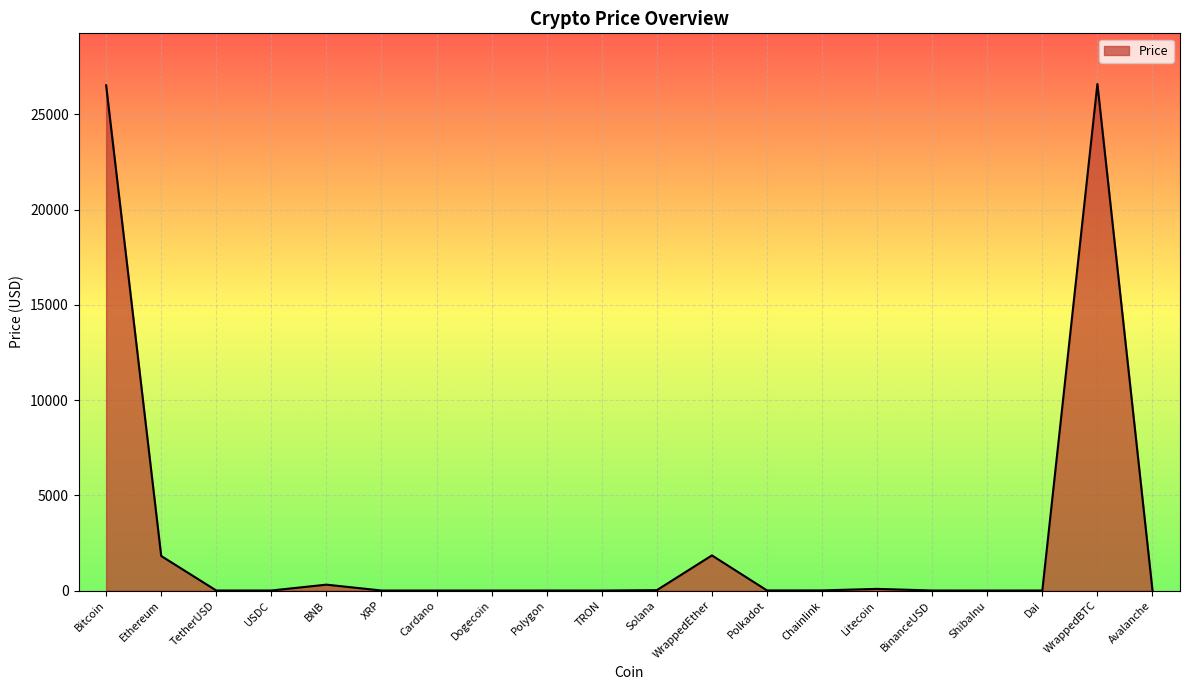

What is the ratio of the value at Bitcoin to the value at WrappedBTC?

1.0